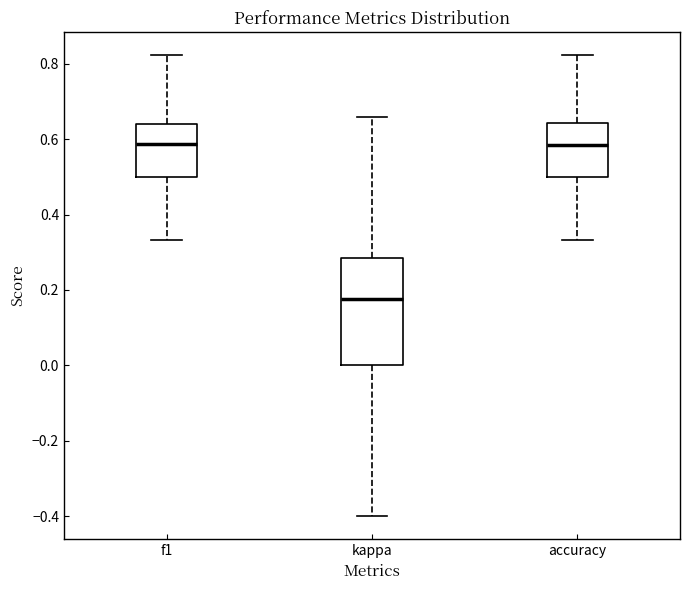

Reading left to right, transcribe this box plot: for each box, give where its median line is, the range the box spans, and where its two whiskers end, as read against the y-axis. The values are not printed on the chart, so give them approximately, as read against the axis.

f1: median 0.58, box 0.50 to 0.64, whiskers 0.34 to 0.82
kappa: median 0.18, box 0.00 to 0.28, whiskers -0.40 to 0.66
accuracy: median 0.58, box 0.50 to 0.64, whiskers 0.34 to 0.82